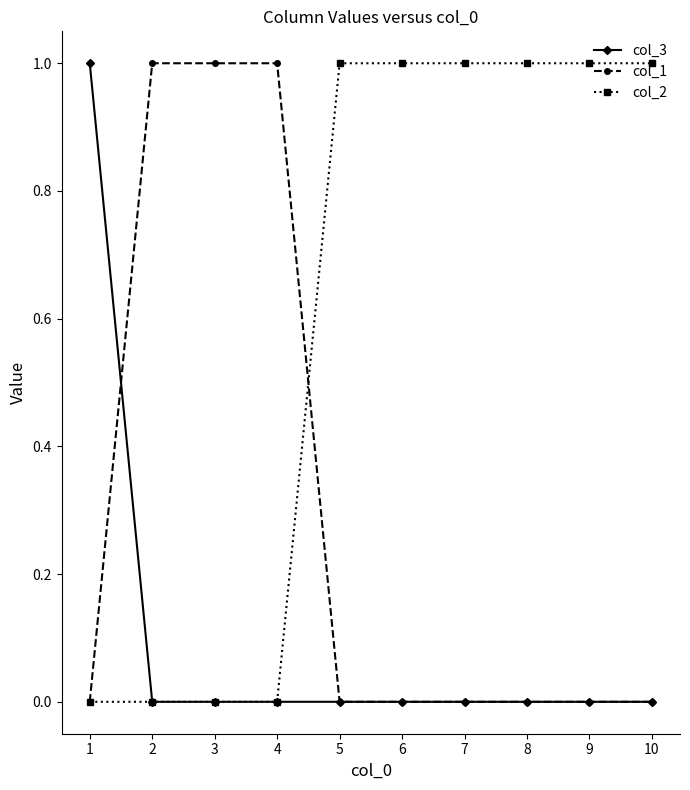

Rank the series by their average value, from lowest to highest.

col_3, col_1, col_2